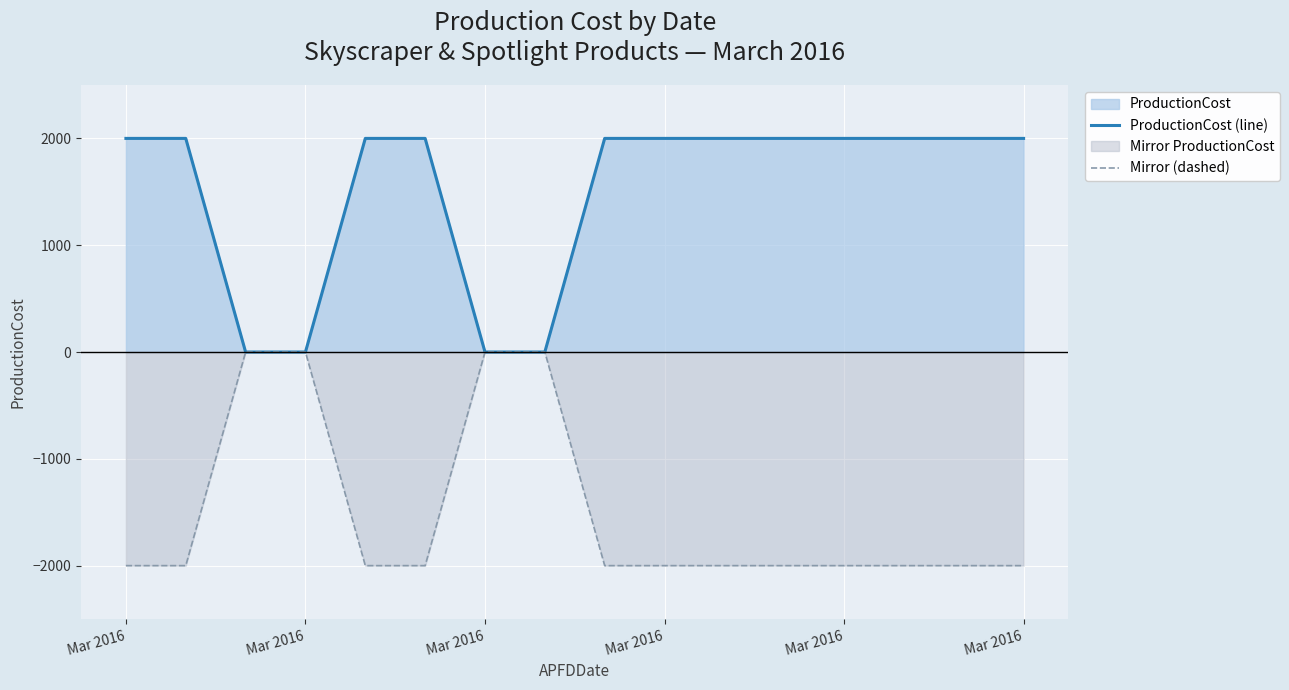

How many Mirror (dashed) values are between -2000 and 0?

16